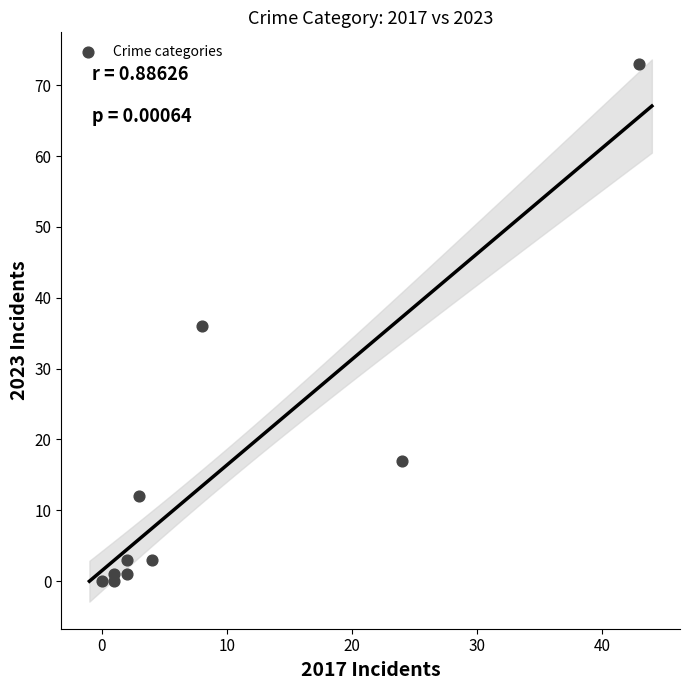

What is the range of X values (max minus min)?

43